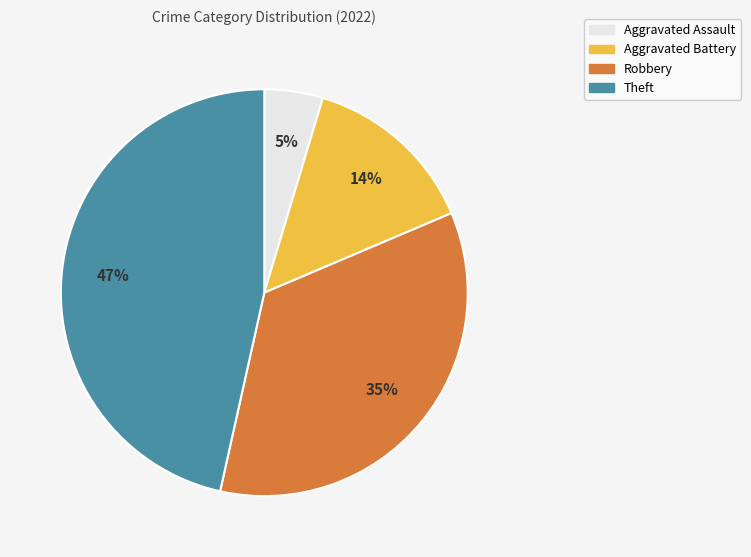

What is the largest slice in the pie chart?

Theft